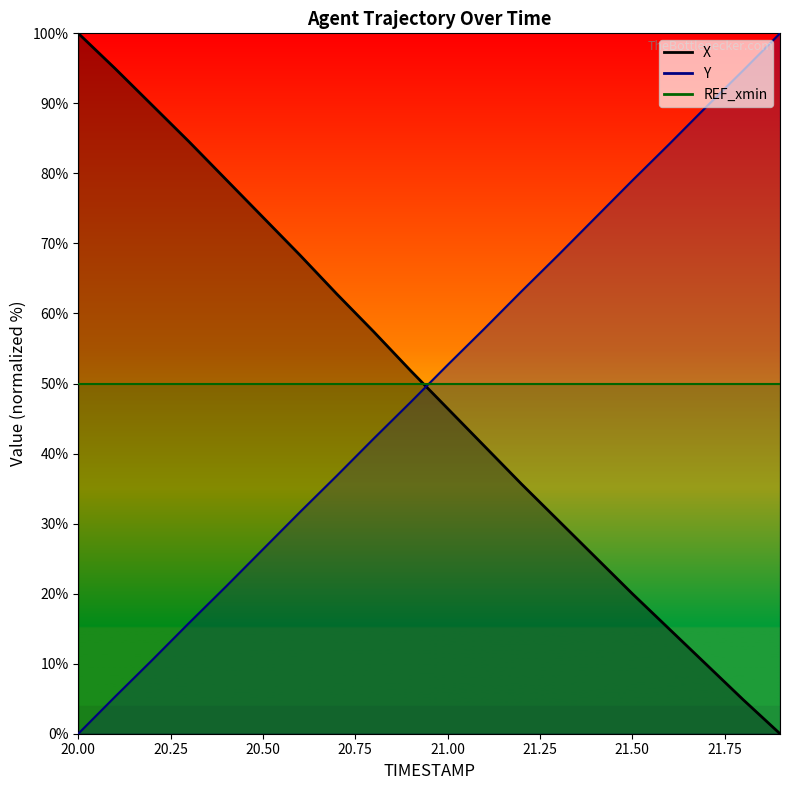

Which series has the largest total across all categories?

Y